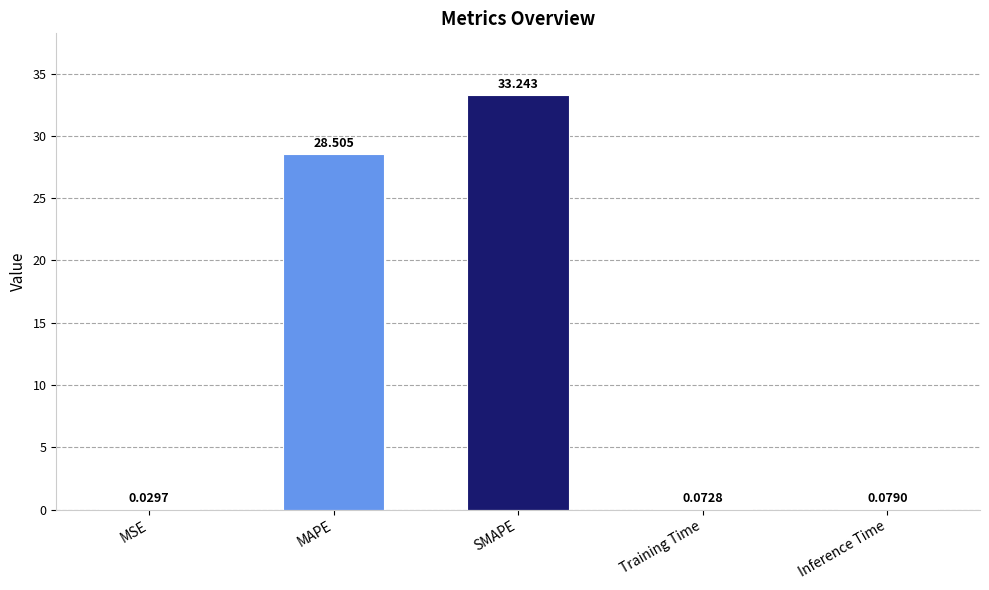

Between Training Time and Inference Time, which is larger?

Inference Time